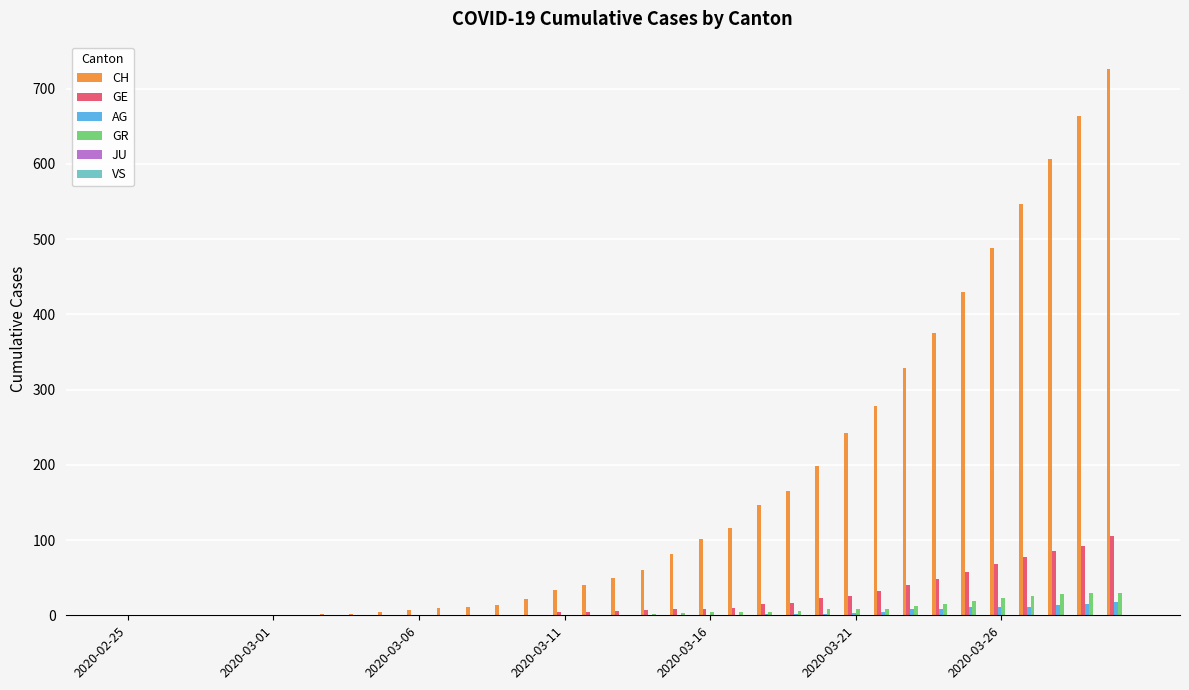

What is the greatest value displayed?

726